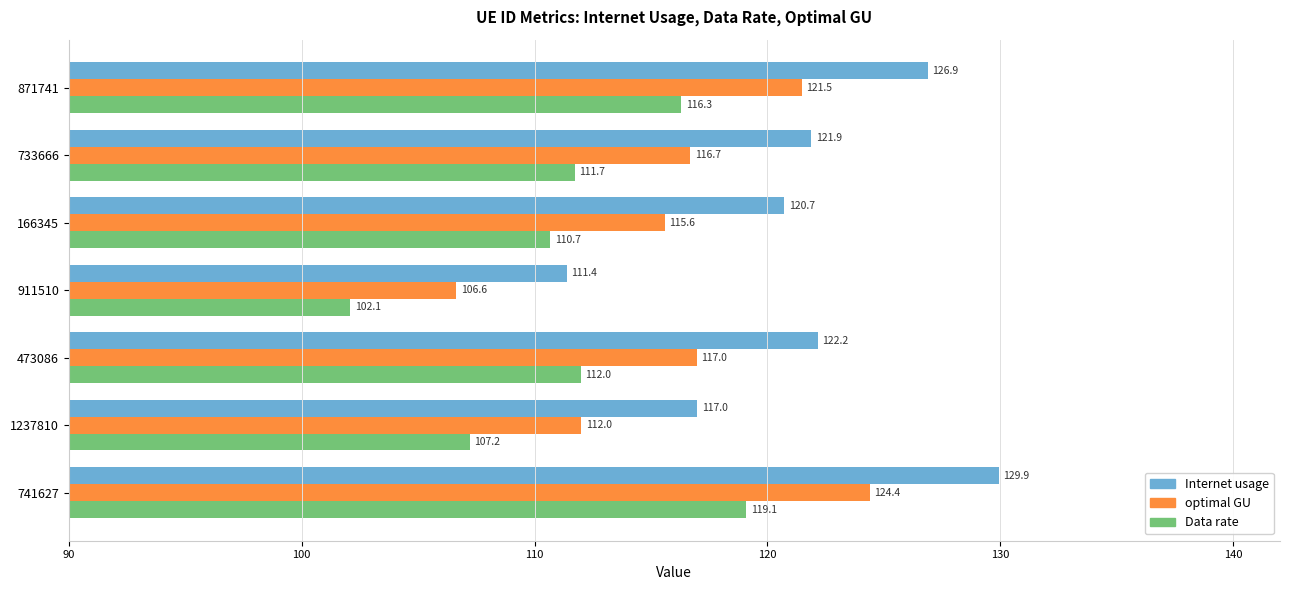

What is the difference between the maximum and minimum values in the Data rate series?

17.0